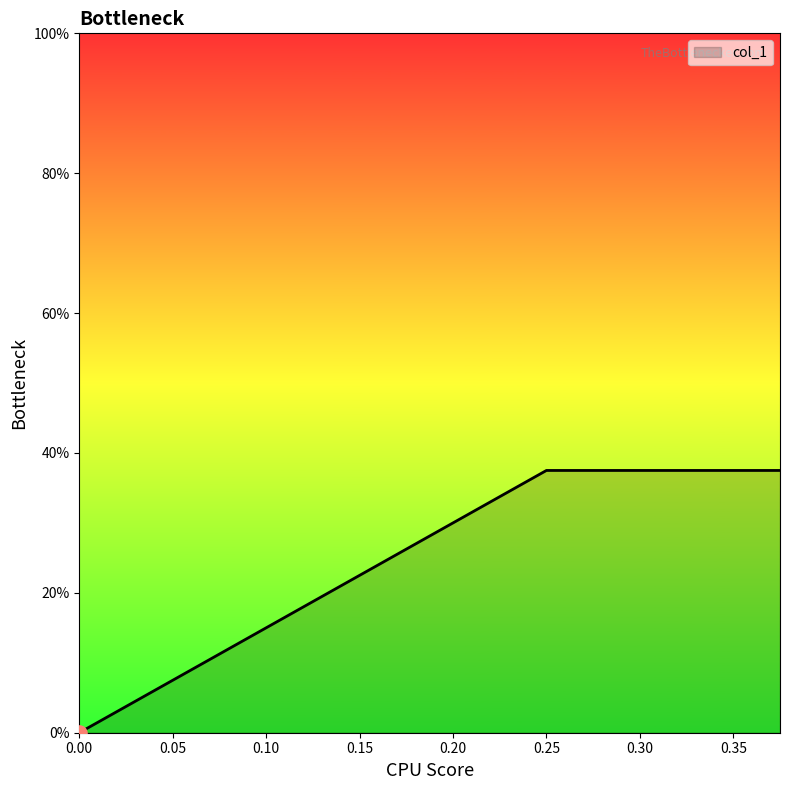

Between 0.375 and 0.25, which is larger?

0.375